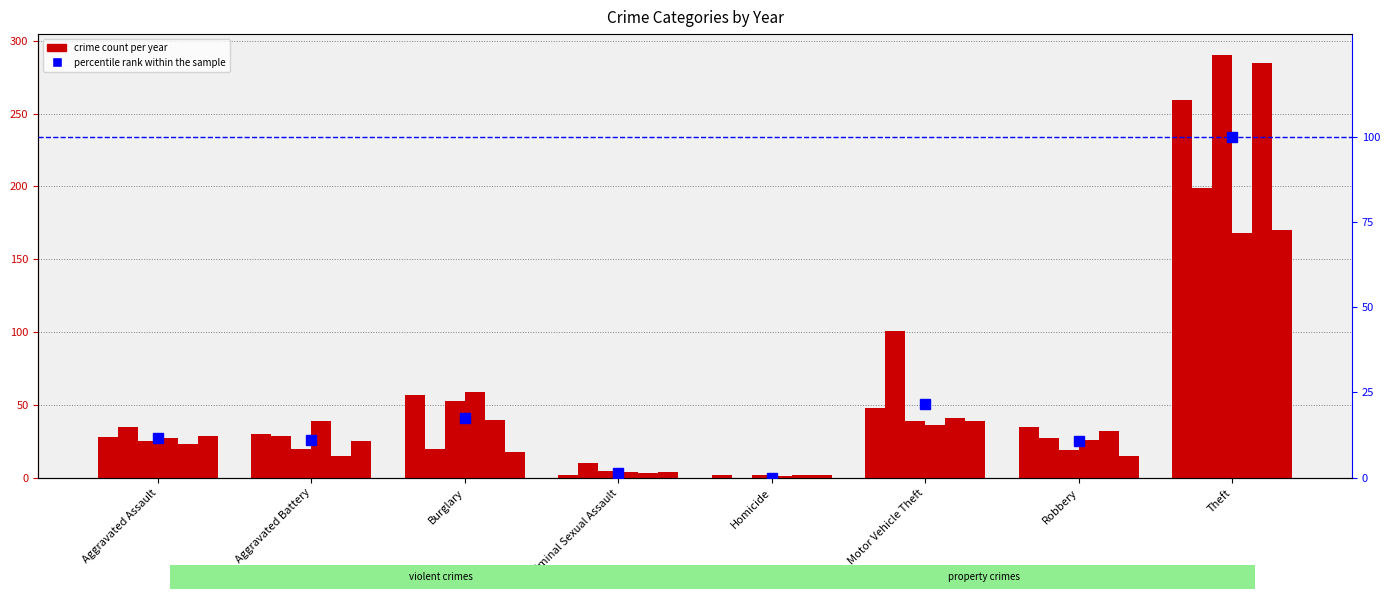

Reading left to right, what are all the values shown in this chart?

Aggravated Assault=11.6	Aggravated Battery=10.9	Burglary=17.5	Criminal Sexual Assault=1.4	Homicide=0.0	Motor Vehicle Theft=21.7	Robbery=10.6	Theft=100.0